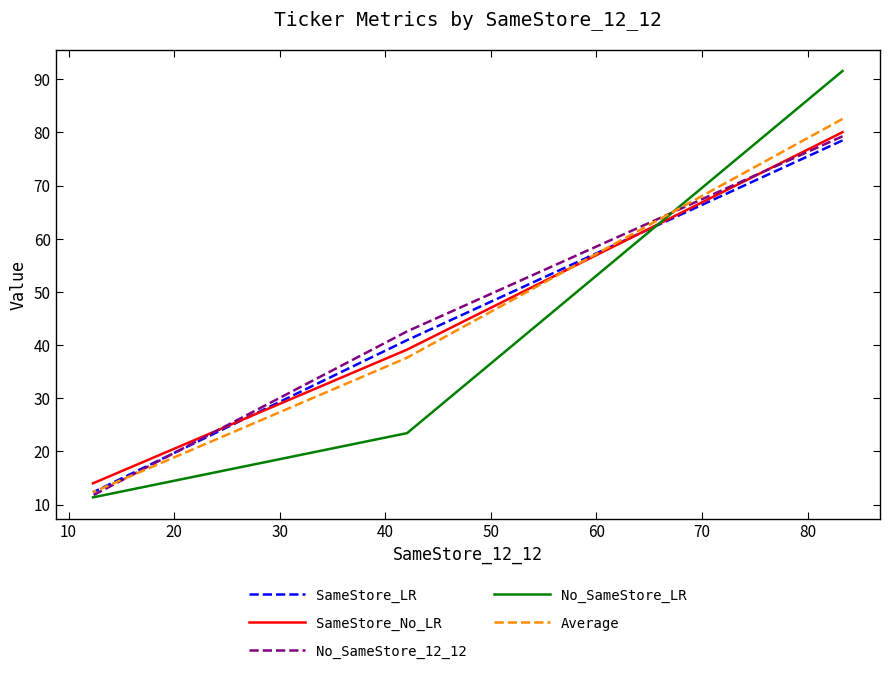

Which series has the widest spread of values?

No_SameStore_LR